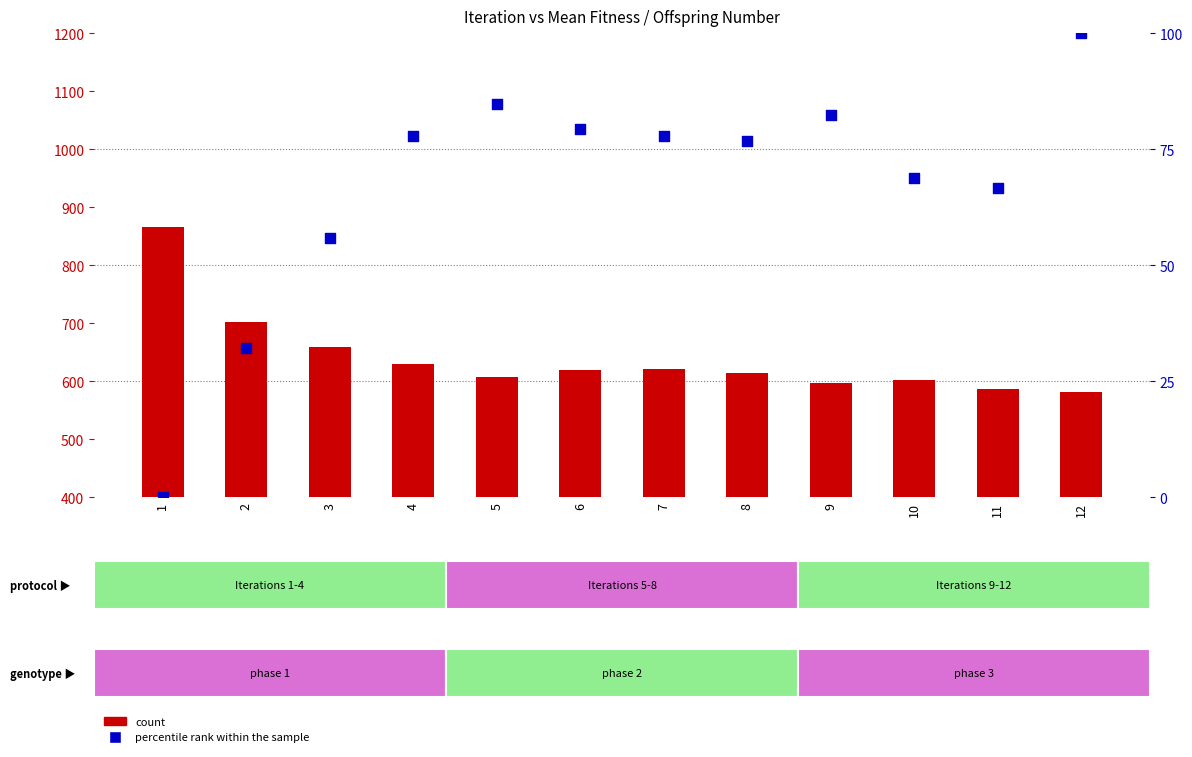

At how many categories does at least one series exceed 251?

12